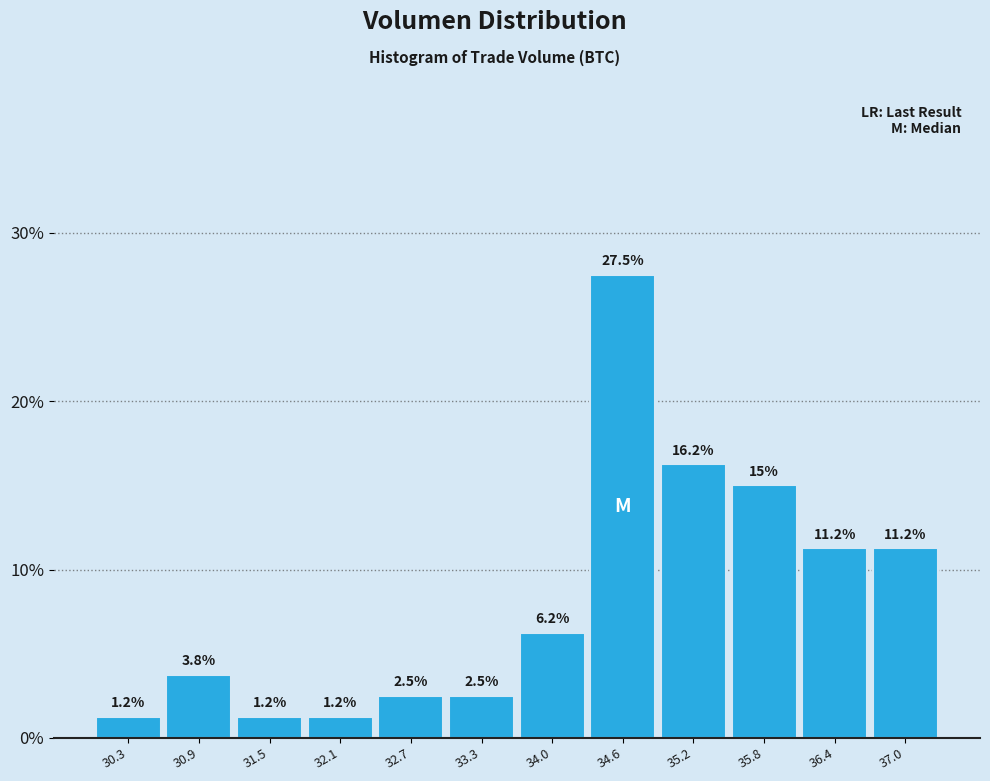

Reading left to right, transcribe this chart: for each bar, give the range it covers on the x-axis and its height. The bar edges are not printed on the chart, so give them approximately, as read against the axis.

30.0 to 30.6: 1.2
30.6 to 31.2: 3.8
31.2 to 31.8: 1.2
31.8 to 32.4: 1.2
32.4 to 33.0: 2.5
33.0 to 33.7: 2.5
33.7 to 34.3: 6.2
34.3 to 34.9: 27.5
34.9 to 35.5: 16.2
35.5 to 36.1: 15.0
36.1 to 36.7: 11.2
36.7 to 37.3: 11.2